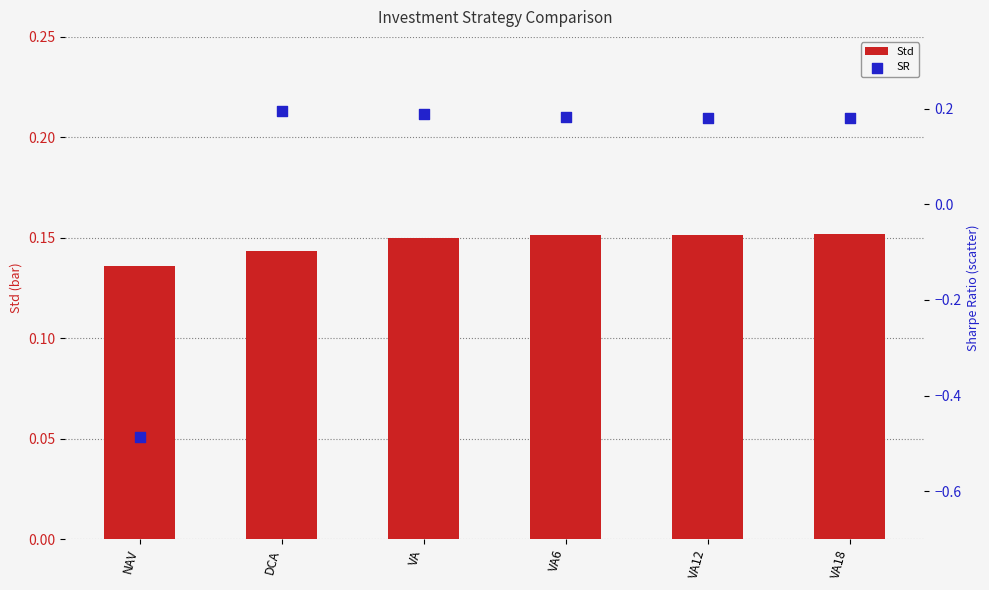

Which series contains the lowest Y value?

SR